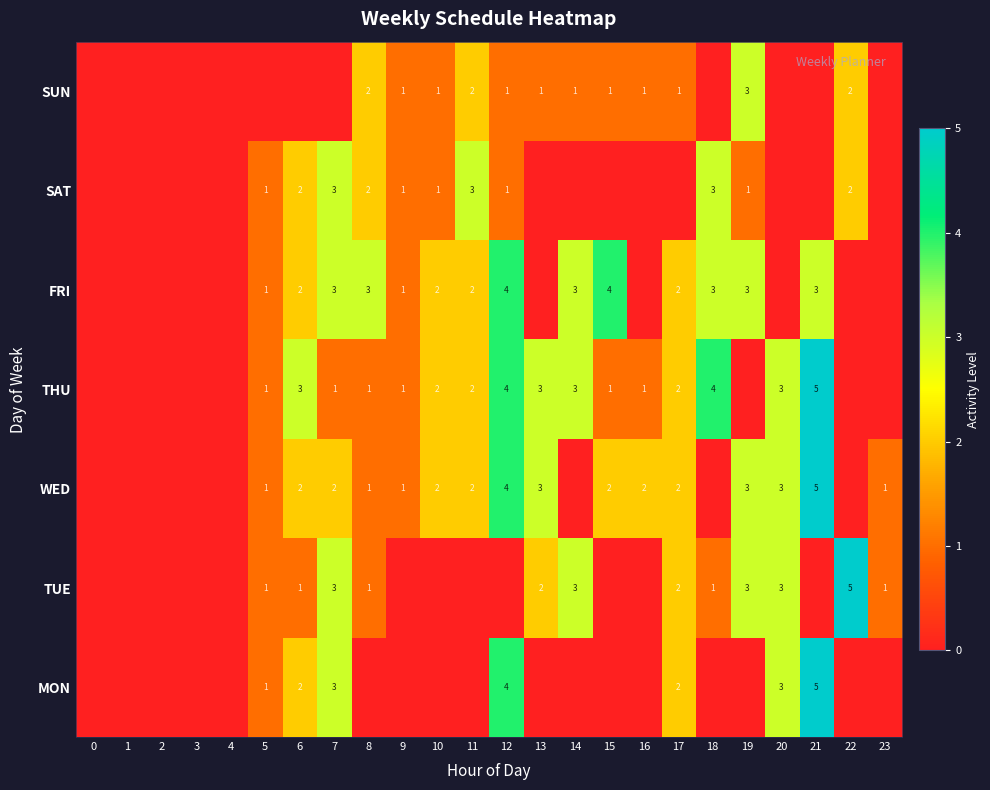

What is the sum of the FRI values at 18 and 12?

7